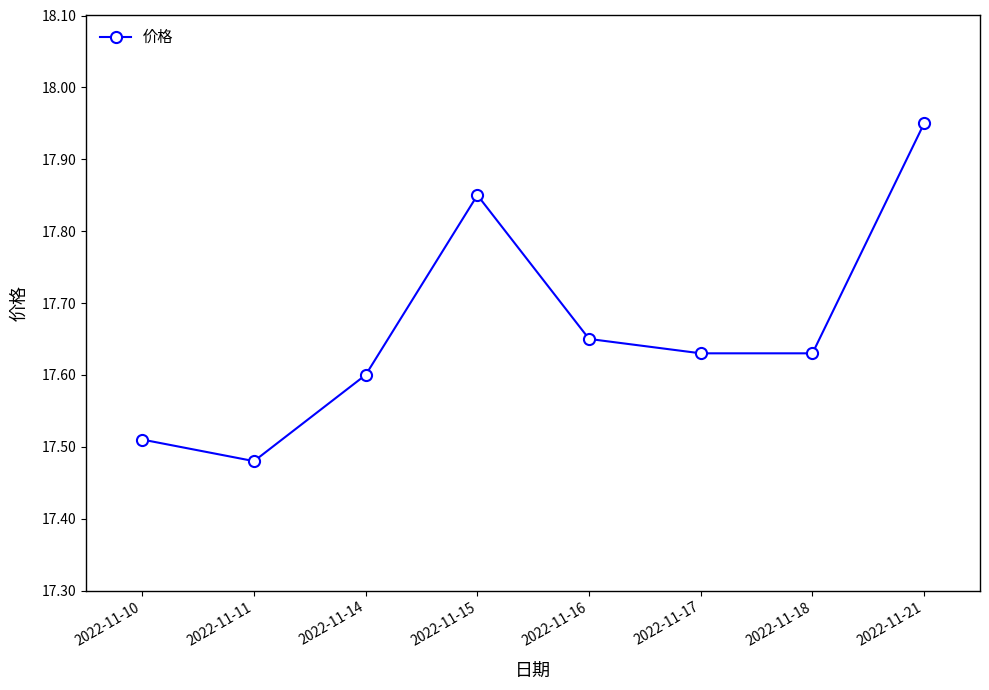

Where is the data nearest to the value 17?

2022-11-11